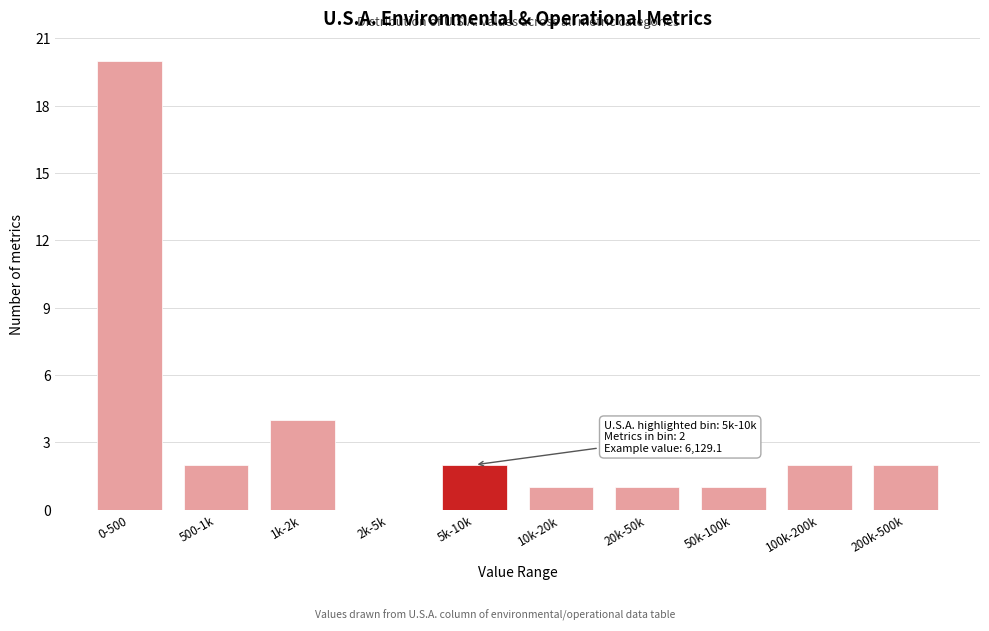

Reading left to right, list all the values displayed in this chart.

0-500=20	500-1k=2	1k-2k=4	2k-5k=0	5k-10k=2	10k-20k=1	20k-50k=1	50k-100k=1	100k-200k=2	200k-500k=2